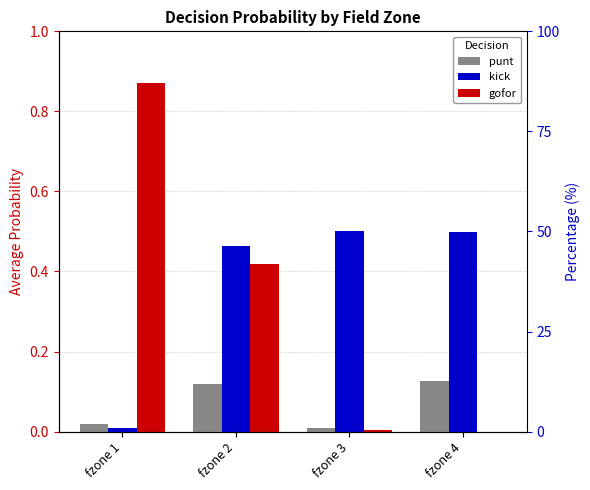

Reading right to left, what are all the values shown in this chart?

punt: 0.1	0.0	0.1	0.0
kick: 0.5	0.5	0.5	0.0
gofor: 0.0	0.0	0.4	0.9